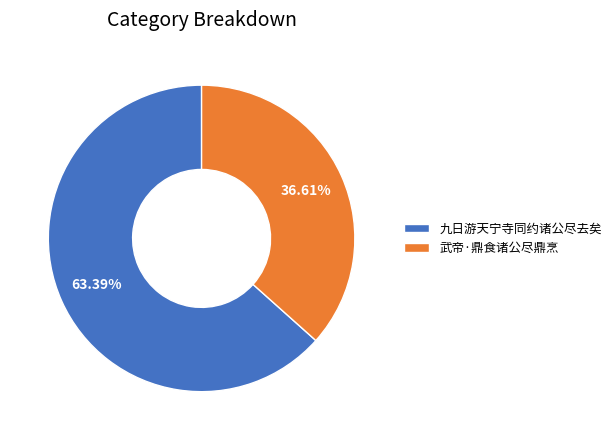

How much of the chart is everything except 武帝·鼎食诸公尽鼎烹?

63.4%